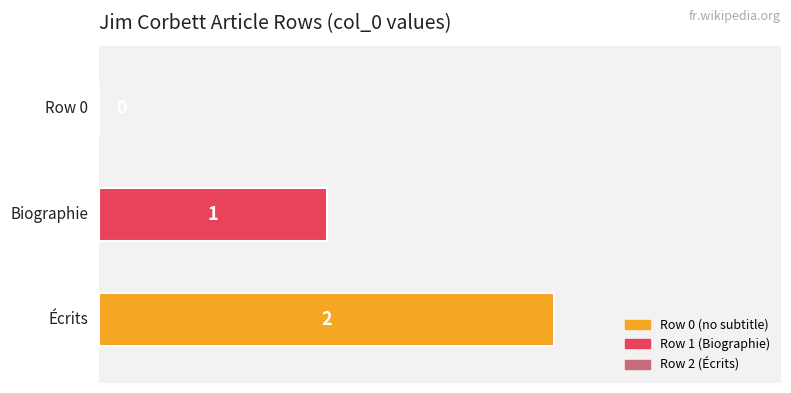

Where does the data first go above 1?

row_2